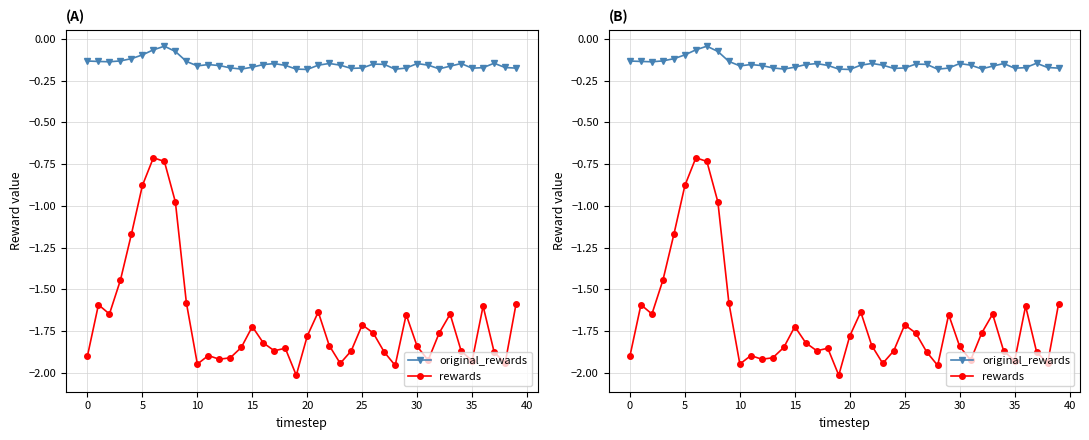

Reading left to right, list all the values displayed in this chart.

original_rewards: -0.1	-0.1	-0.1	-0.1	-0.1	-0.1	-0.1	-0.0	-0.1	-0.1	-0.2	-0.2	-0.2	-0.2	-0.2	-0.2	-0.2	-0.1	-0.2	-0.2	-0.2	-0.2	-0.1	-0.2	-0.2	-0.2	-0.2	-0.2	-0.2	-0.2	-0.1	-0.2	-0.2	-0.2	-0.1	-0.2	-0.2	-0.1	-0.2	-0.2
rewards: -1.9	-1.6	-1.6	-1.4	-1.2	-0.9	-0.7	-0.7	-1.0	-1.6	-1.9	-1.9	-1.9	-1.9	-1.8	-1.7	-1.8	-1.9	-1.9	-2.0	-1.8	-1.6	-1.8	-1.9	-1.9	-1.7	-1.8	-1.9	-2.0	-1.7	-1.8	-1.9	-1.8	-1.6	-1.9	-1.9	-1.6	-1.9	-1.9	-1.6